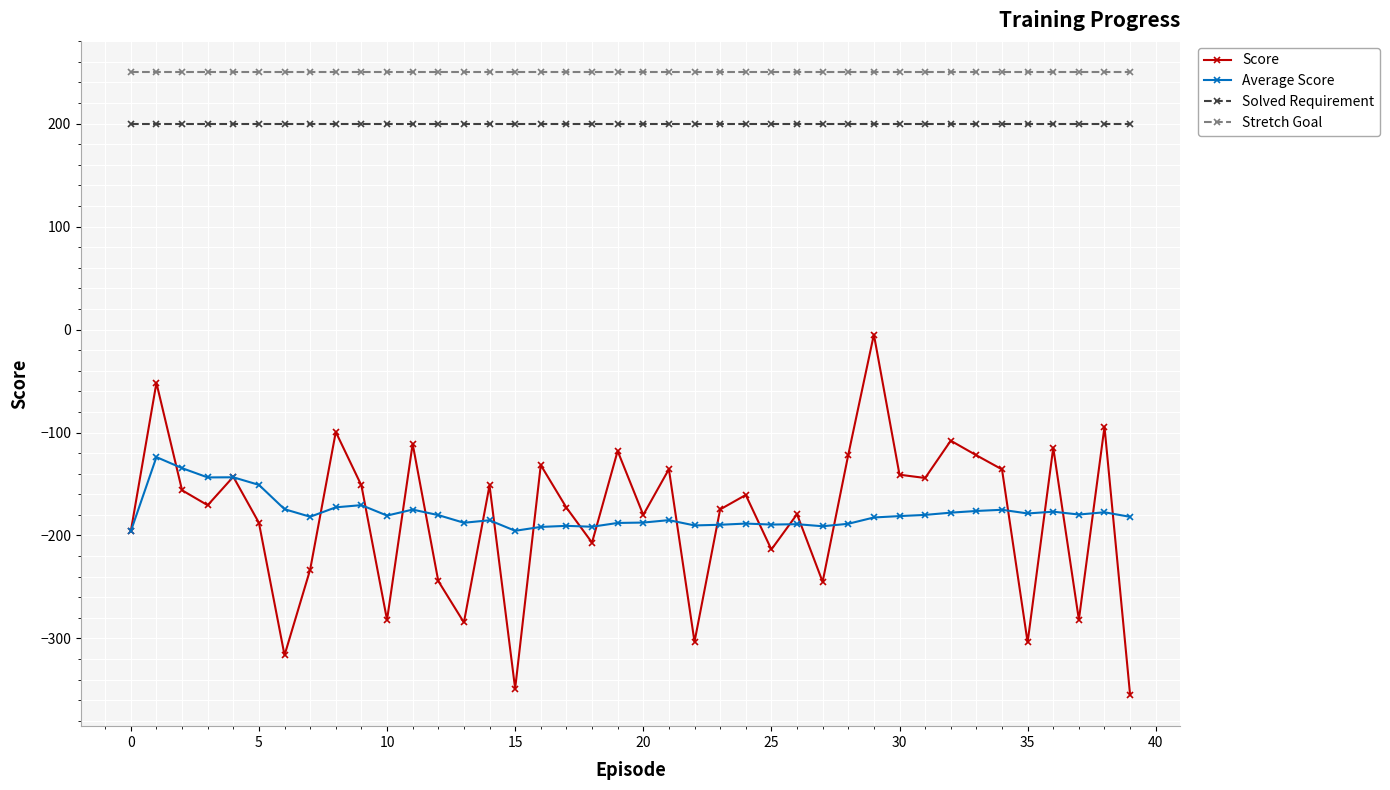

List the series in order of their peak value, highest first.

Stretch Goal, Solved Requirement, Score, Average Score